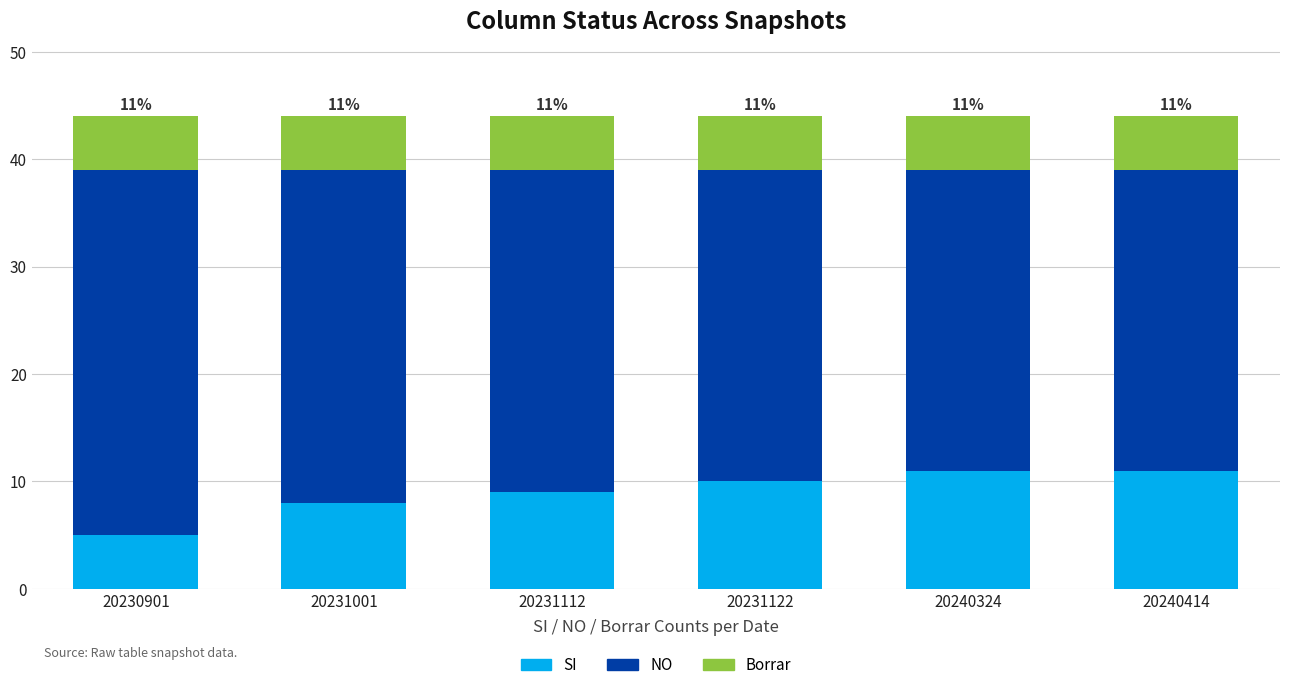

What is the average value of the SI series?

9